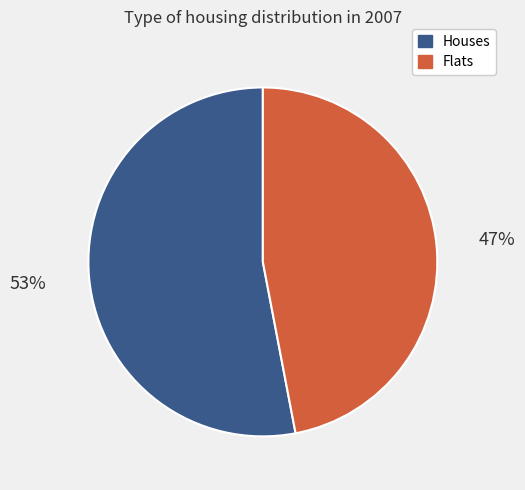

Is there any slice that represents more than half of the pie?

Yes